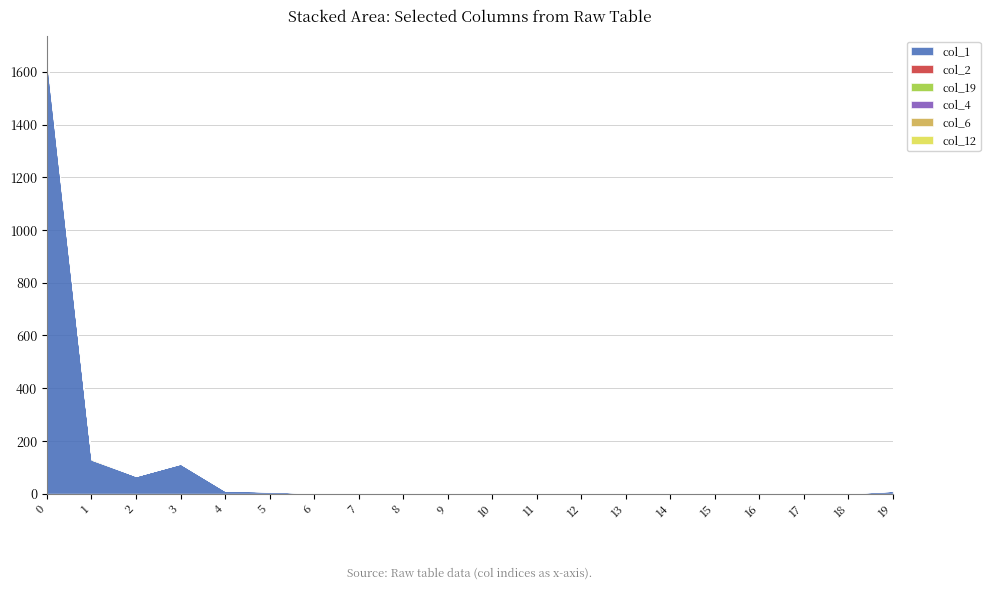

List the labels in order of col_2 value, largest first.

0, 1, 9, 12, 2, 3, 4, 5, 6, 7, 8, 10, 11, 13, 14, 15, 16, 17, 18, 19